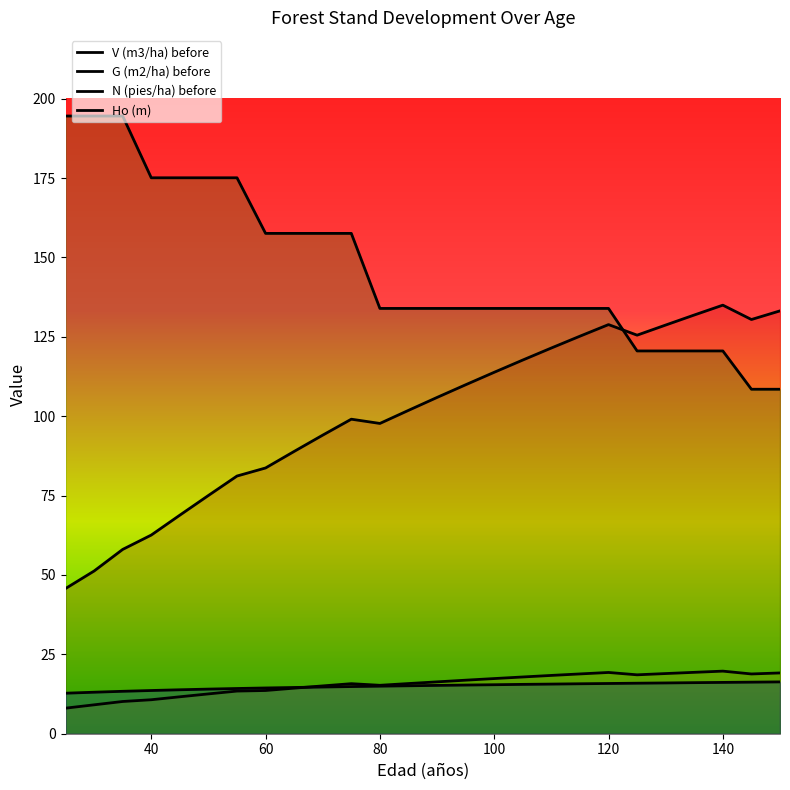

Reading left to right, transcribe all the data shown in this chart.

V (m3/ha) before: 45.7	51.2	58.0	62.6	68.8	75.0	81.2	83.7	88.9	94.0	99.0	97.7	101.8	105.9	109.9	113.8	117.7	121.5	125.2	128.8	125.5	128.7	131.9	135.0	130.4	133.2
G (m2/ha) before: 8.1	9.1	10.2	10.7	11.6	12.5	13.4	13.6	14.3	15.1	15.8	15.2	15.8	16.3	16.9	17.4	17.9	18.4	18.8	19.3	18.6	18.9	19.3	19.7	18.8	19.1
N (pies/ha) before: 194.5	194.5	194.5	175.1	175.1	175.1	175.1	157.6	157.6	157.6	157.6	133.9	133.9	133.9	133.9	133.9	133.9	133.9	133.9	133.9	120.5	120.5	120.5	120.5	108.5	108.5
Ho (m): 12.8	13.1	13.4	13.6	13.8	14.1	14.2	14.4	14.6	14.7	14.8	15.0	15.1	15.2	15.3	15.4	15.5	15.6	15.7	15.8	15.9	16.0	16.1	16.2	16.2	16.3